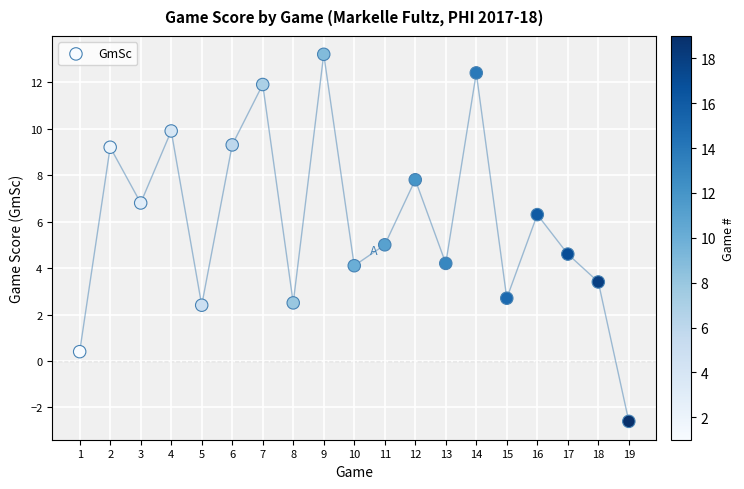

What is the range of Y values (max minus min)?

15.8